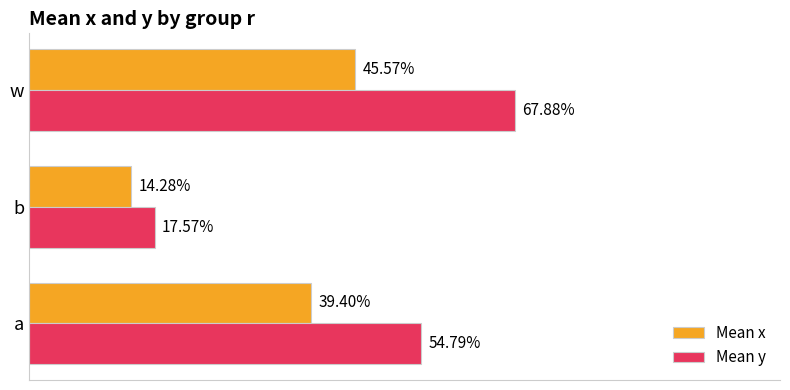

At how many categories does at least one series exceed 0?

3